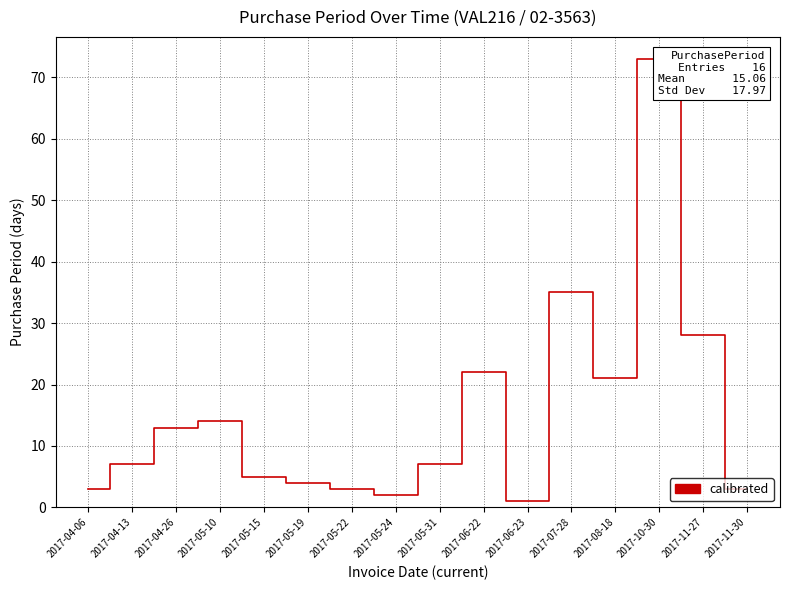

Does the chart display data point markers on the line(s)?

No